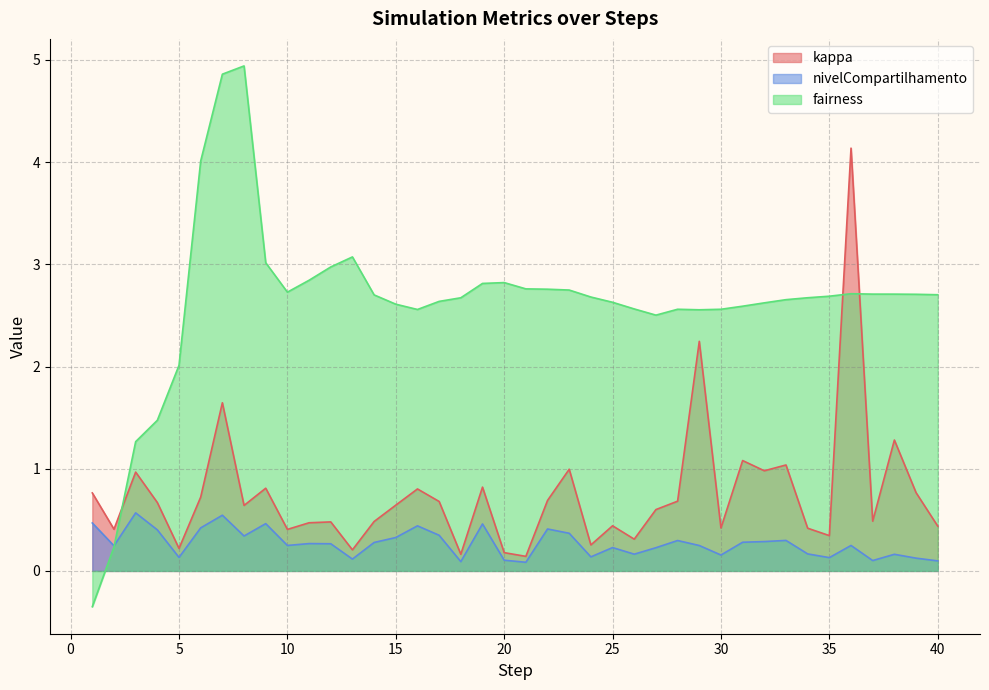

What are all the series names shown in the legend?

kappa, nivelCompartilhamento, fairness